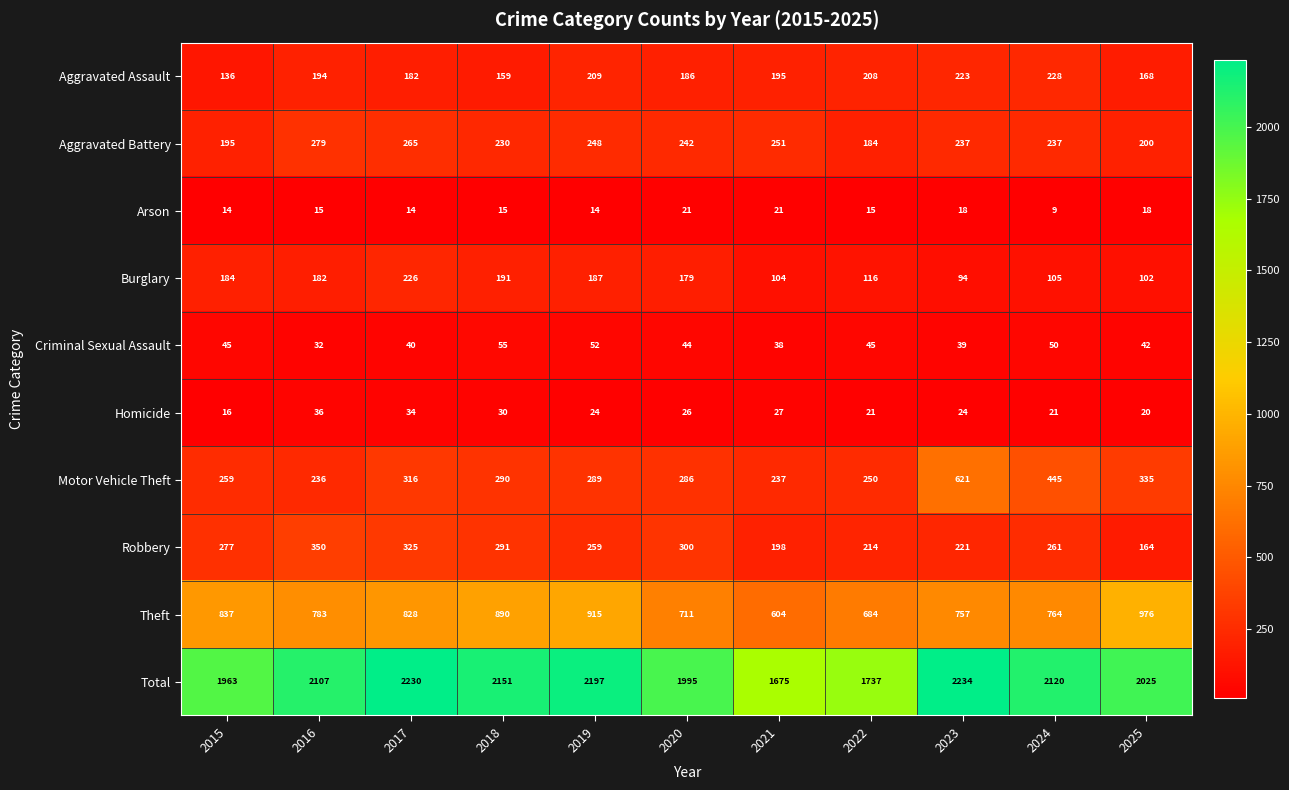

True or false: Aggravated Battery has a value of 71 at 2015.

False